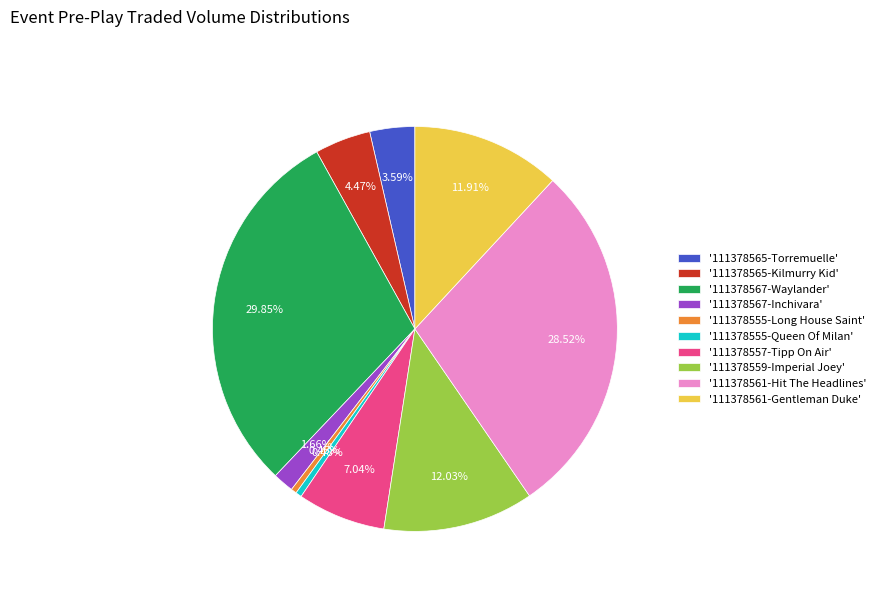

Between '111378555-Long House Saint' and '111378565-Torremuelle', which is larger?

'111378565-Torremuelle'